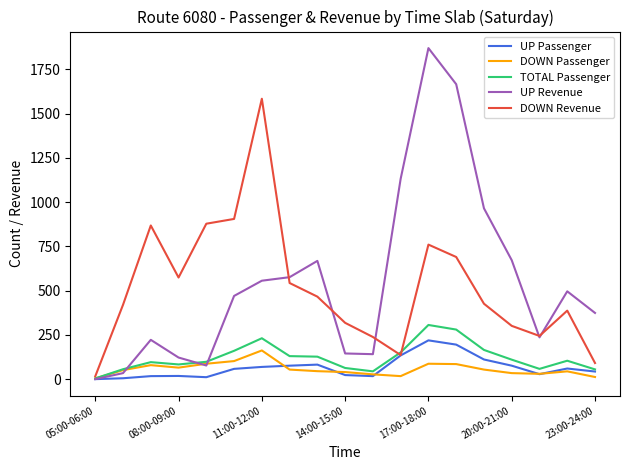

Which series has the widest spread of values?

UP Revenue